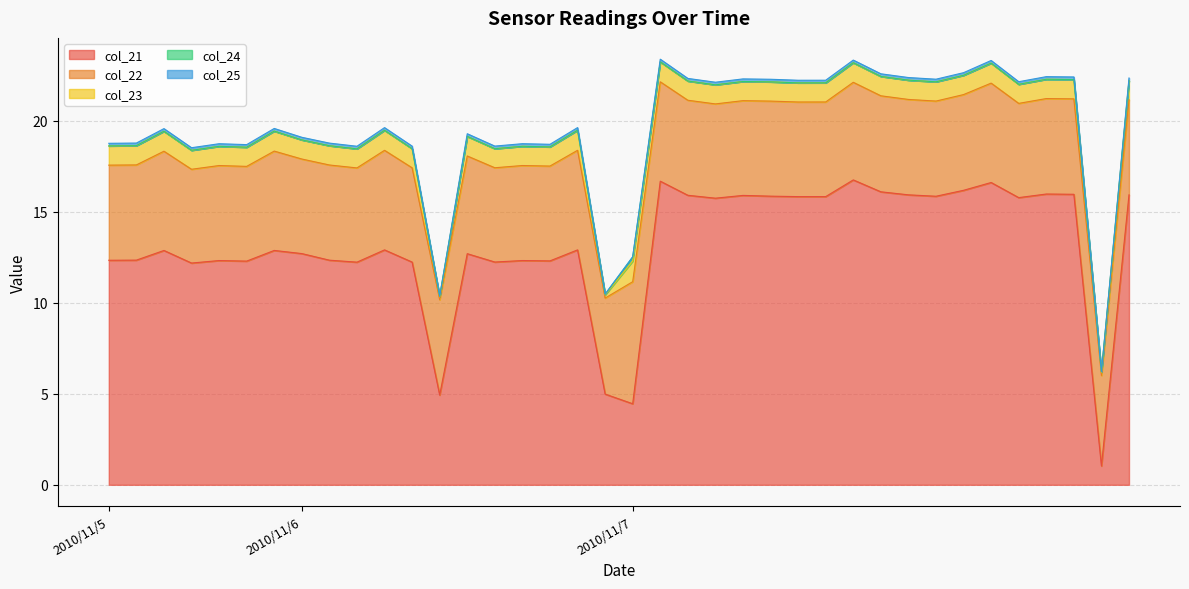

In col_22, how many points are higher than both neighbors (excluding endpoints)?

13